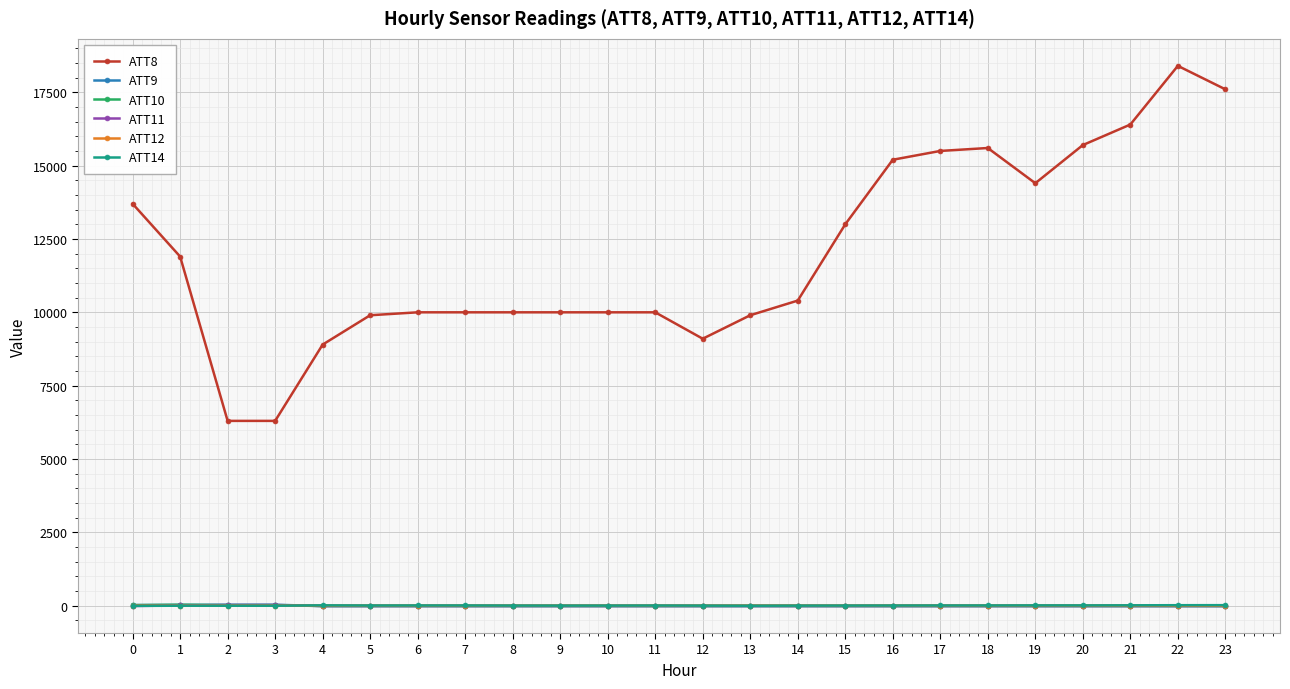

What is the spread (max minus min) of values at 14?

10410.0